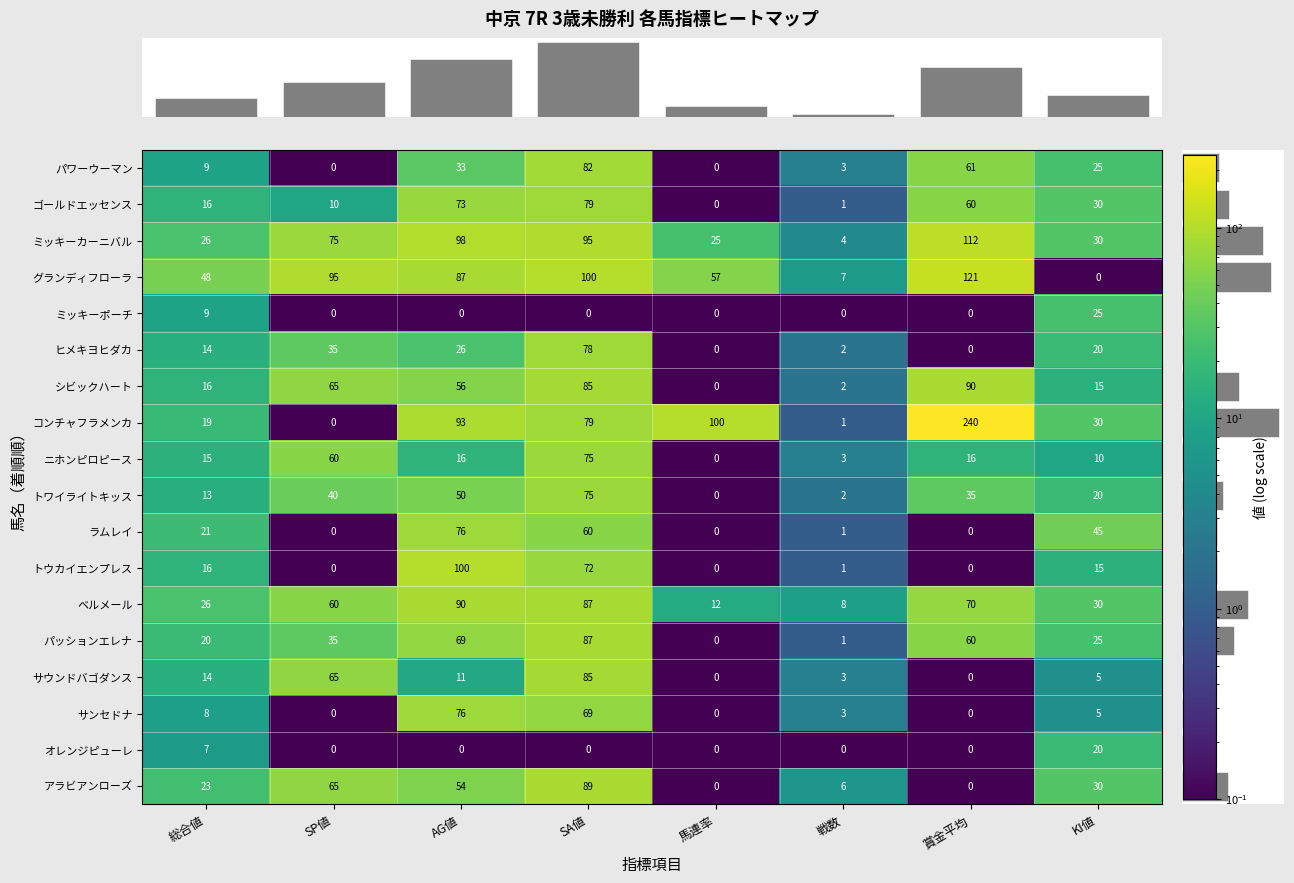

What is the smallest value displayed?

0